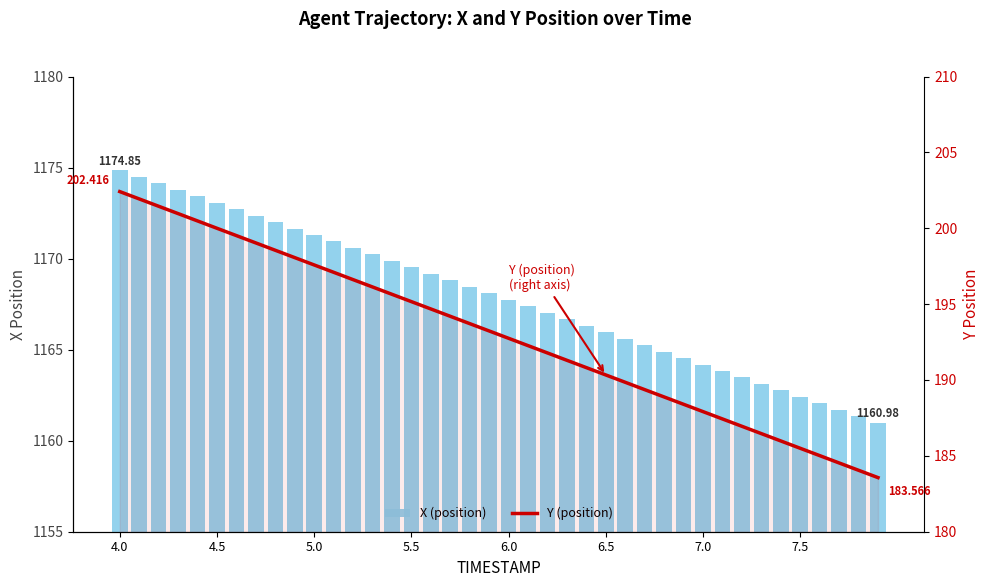

What are all the series names shown in the legend?

X (position), Y (position)